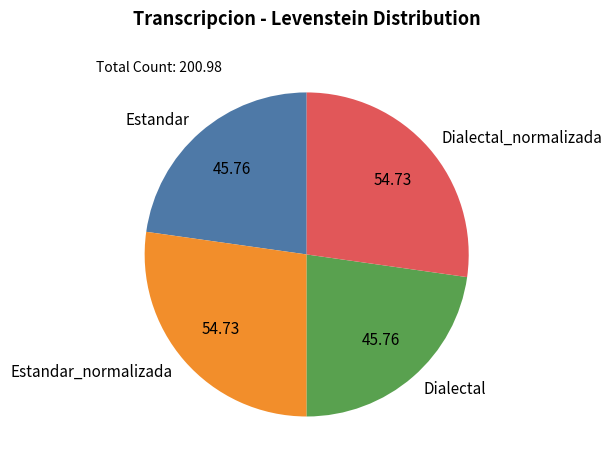

The Estandar slice represents 23% of the pie. True or false?

True